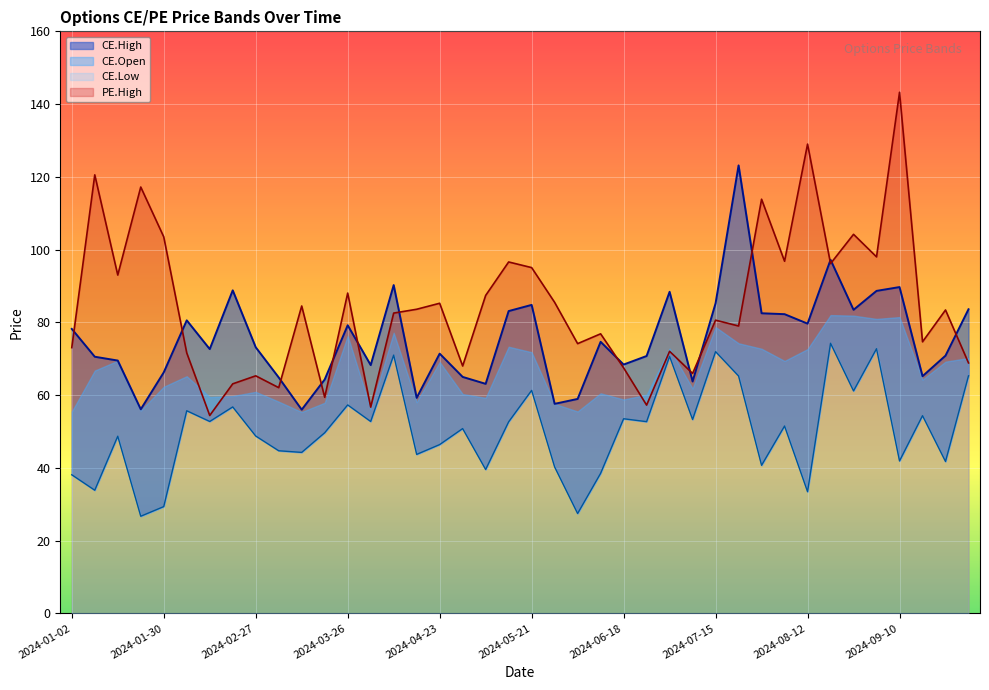

Which category has the highest value in the PE.High series?

2024-09-10